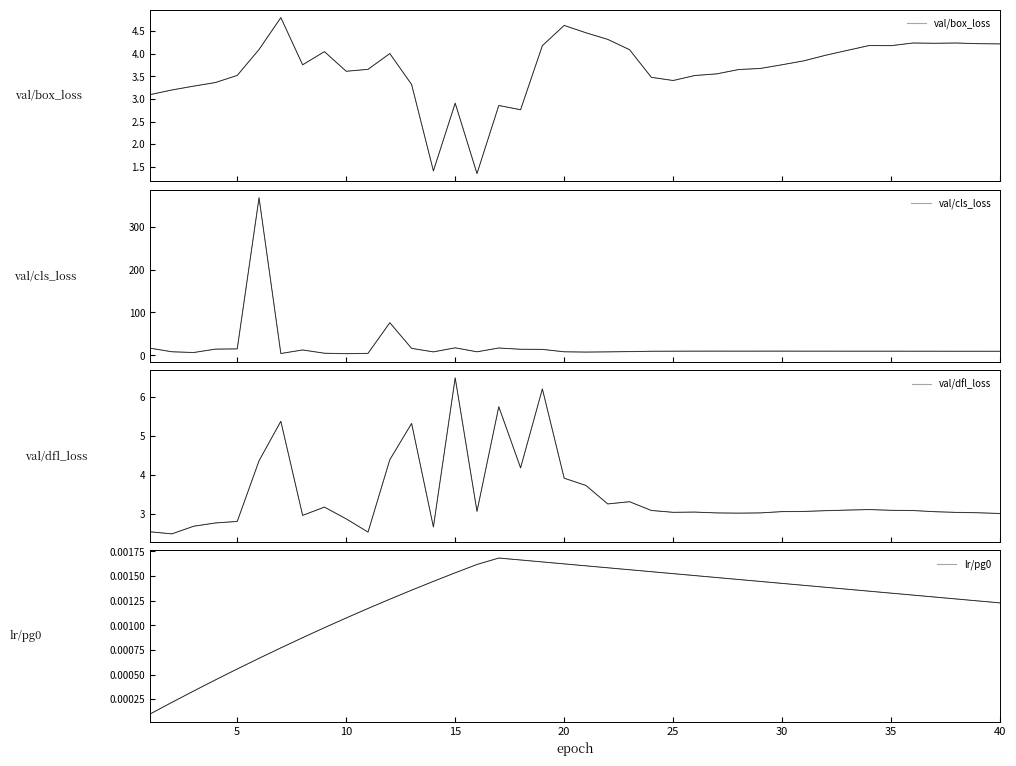

What is the difference between the maximum and minimum values in the val/box_loss series?

3.5